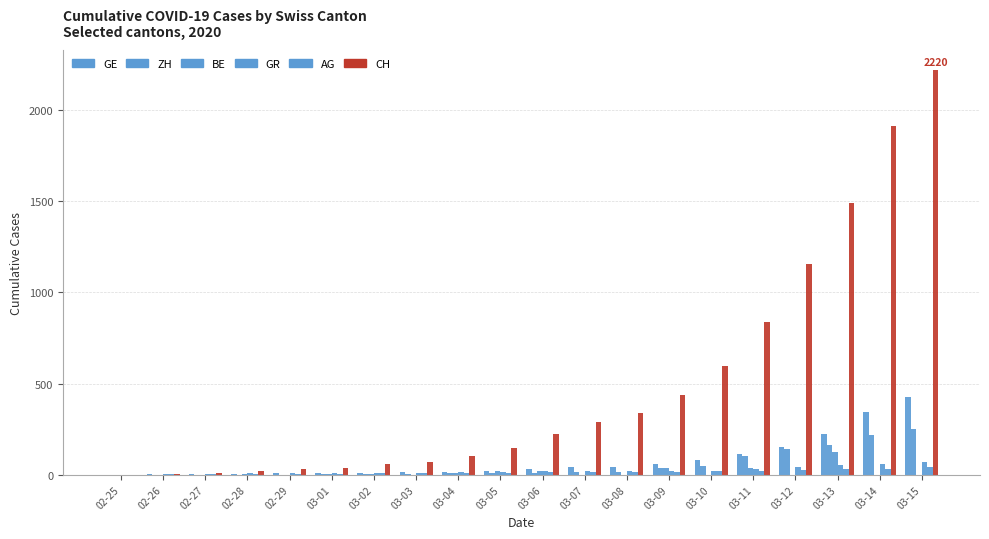

The BE series shows -65 at 03-10. True or false?

False